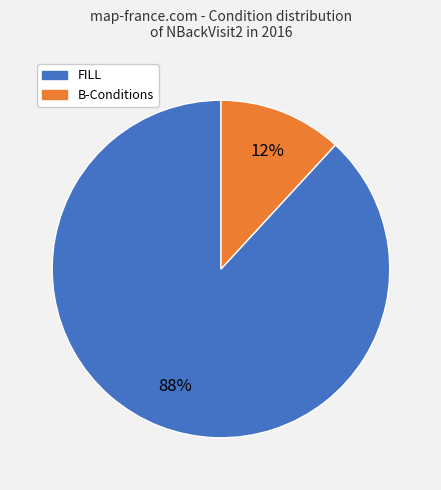

Count the number of slices in the pie.

2